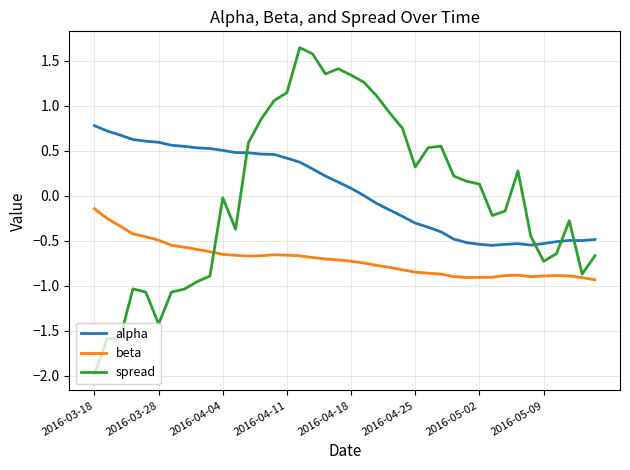

Which series has the widest spread of values?

spread